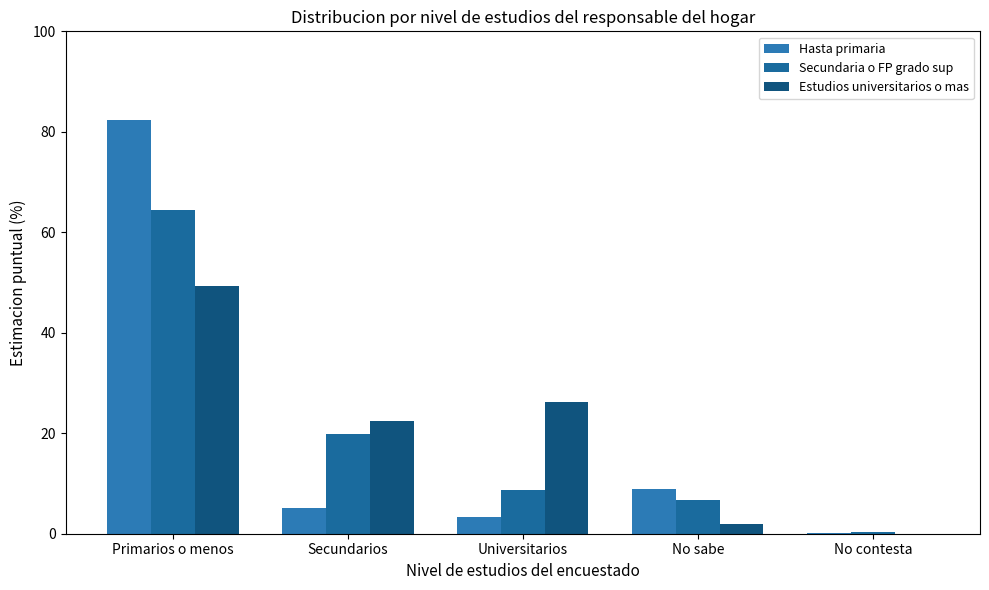

What is the label of the 4th bar from the right?

Secundarios